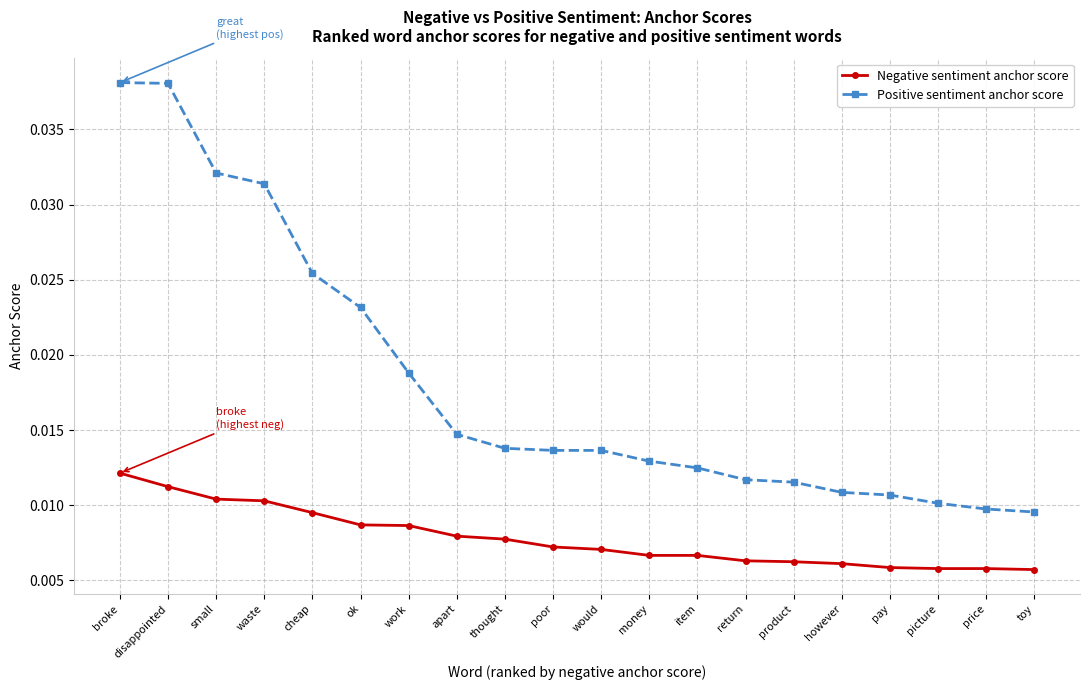

Which series has the widest spread of values?

Positive sentiment anchor score